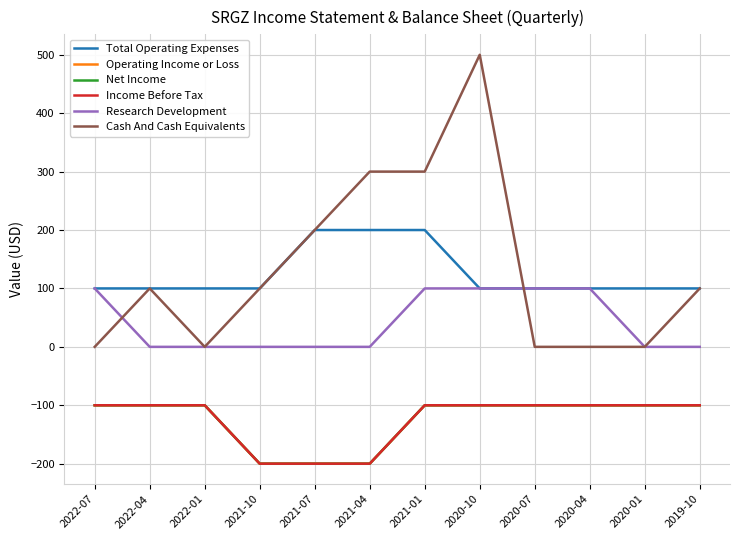

Between 2022-04 and 2019-10, which is larger?

2022-04